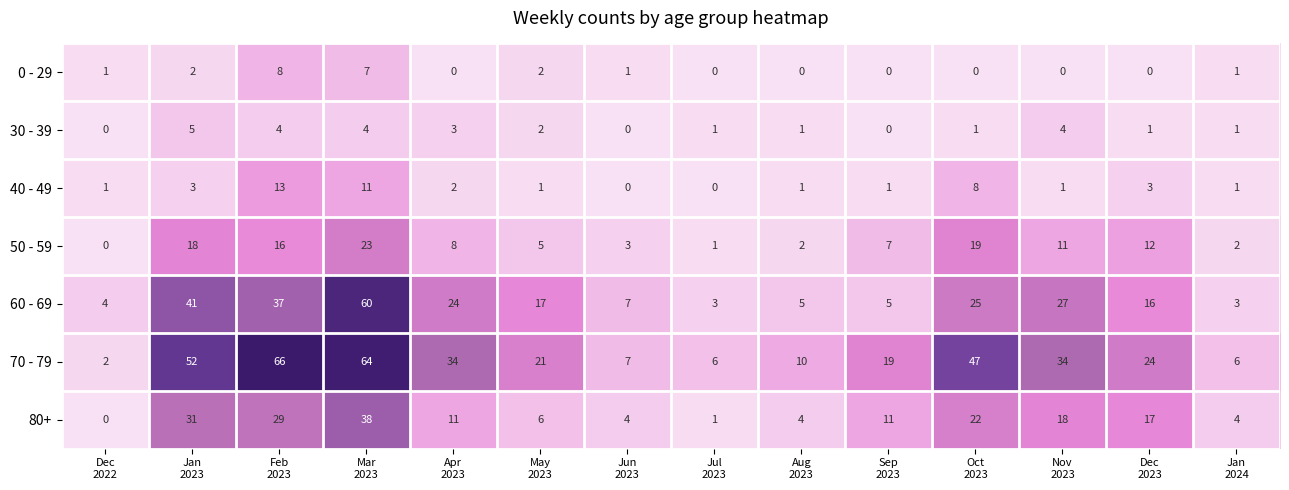

Count the 30 - 39 values in the range 1 to 4.

10